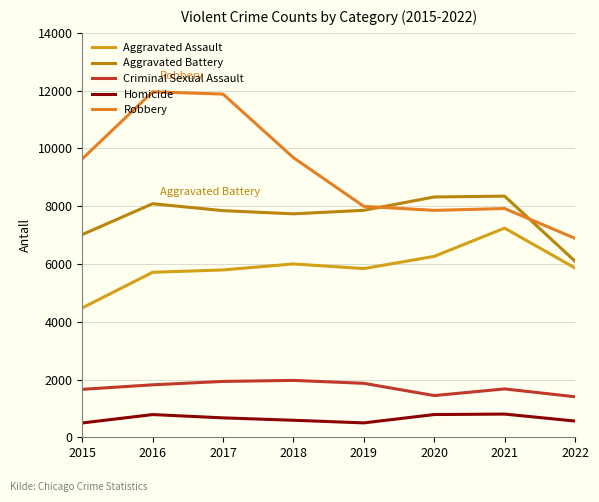

How many lines are shown in the chart?

5